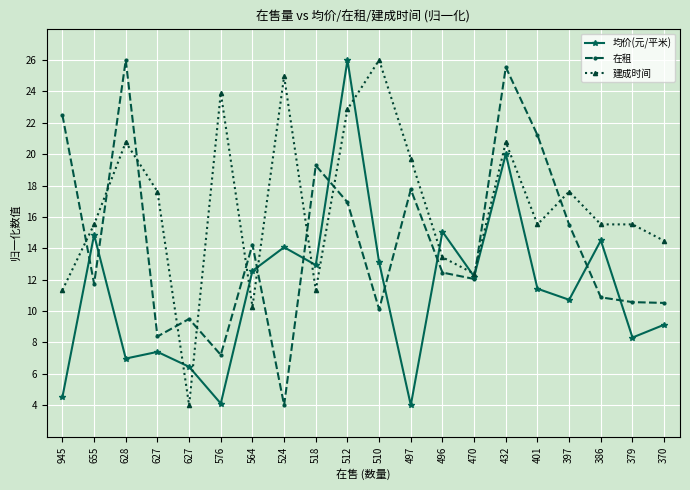

Which series has the largest total across all categories?

建成时间